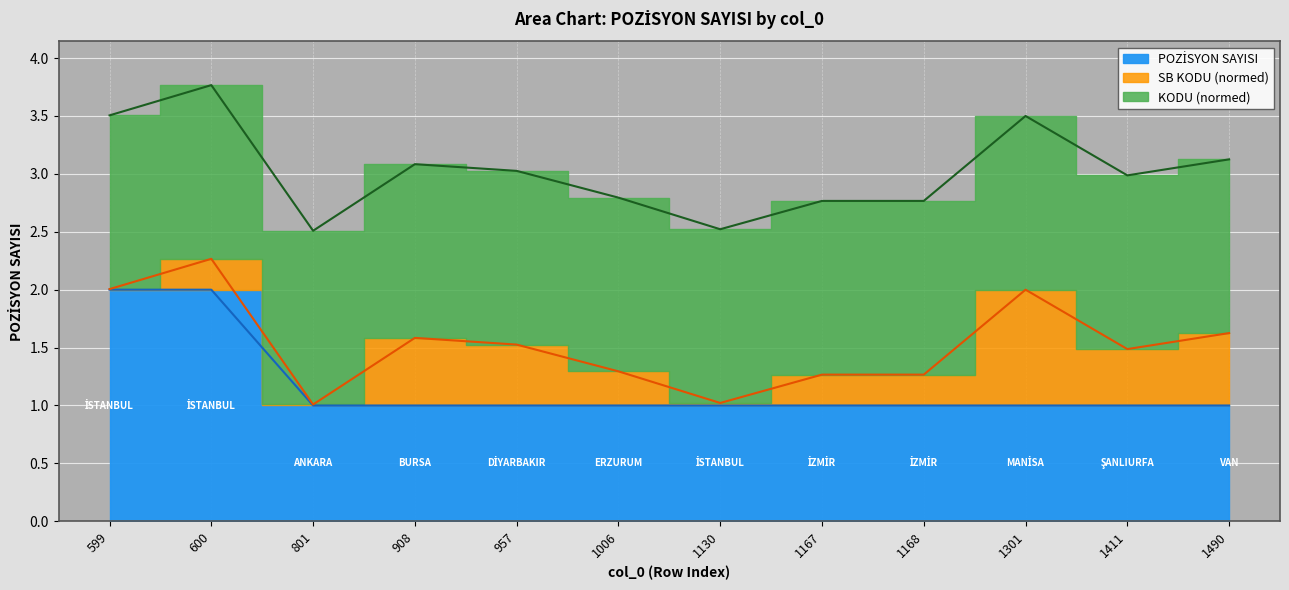

Rank the categories by value from lowest to highest.

801, 908, 957, 1006, 1130, 1167, 1168, 1301, 1411, 1490, 599, 600